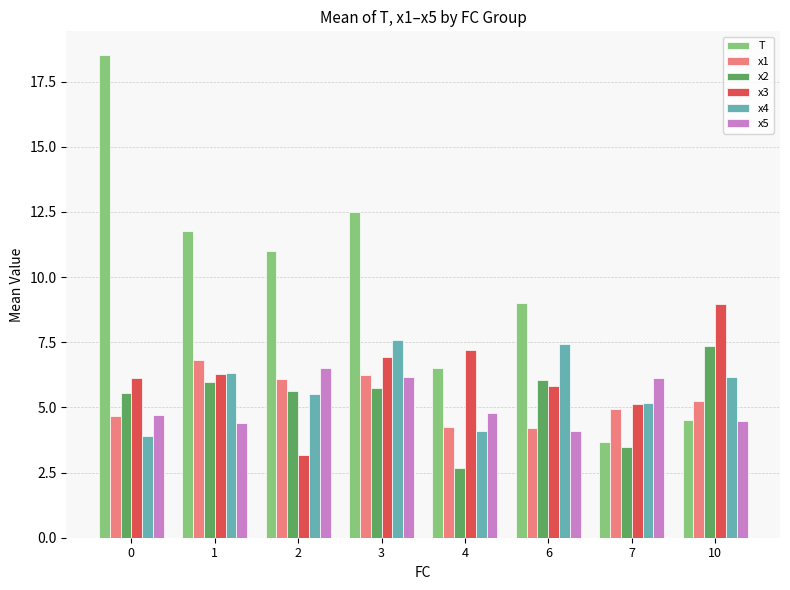

Which series has the largest total across all categories?

T